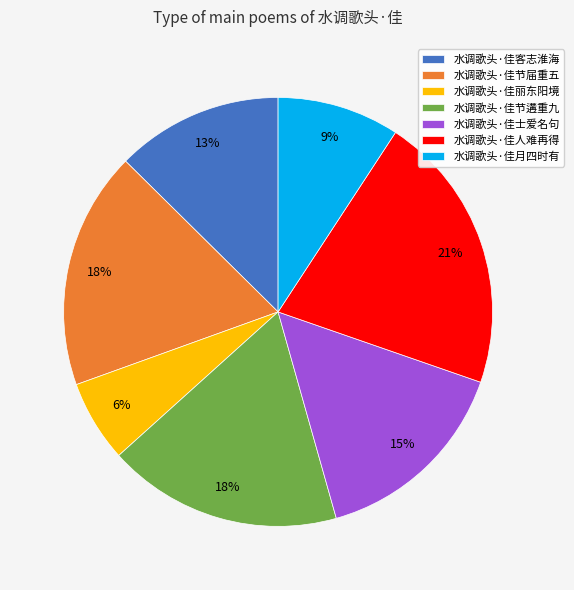

Does 水调歌头·佳节届重五 represent more than half of the total?

No